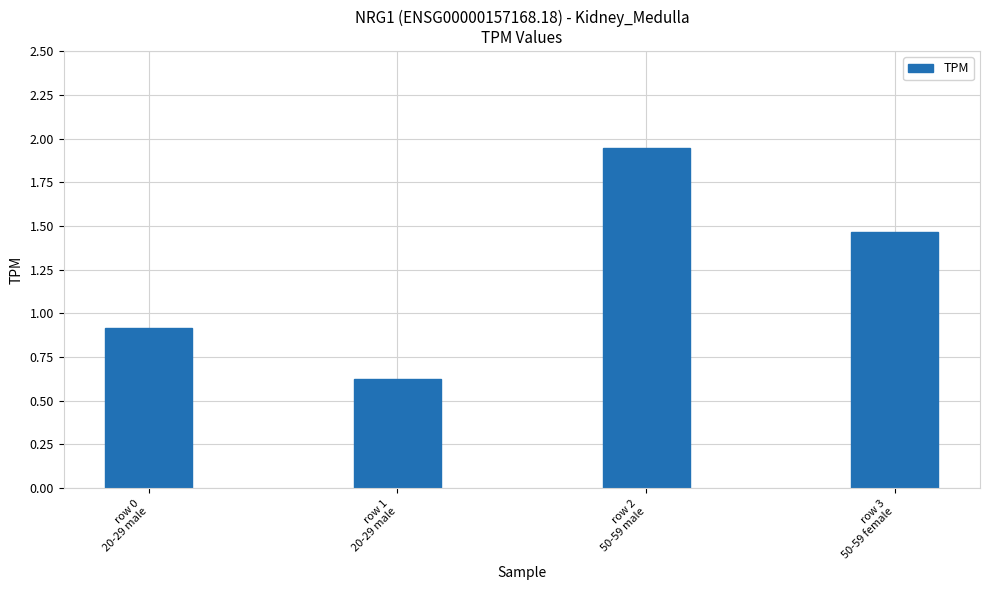

At which category does the chart reach its peak across all series?

row 2
50-59 male